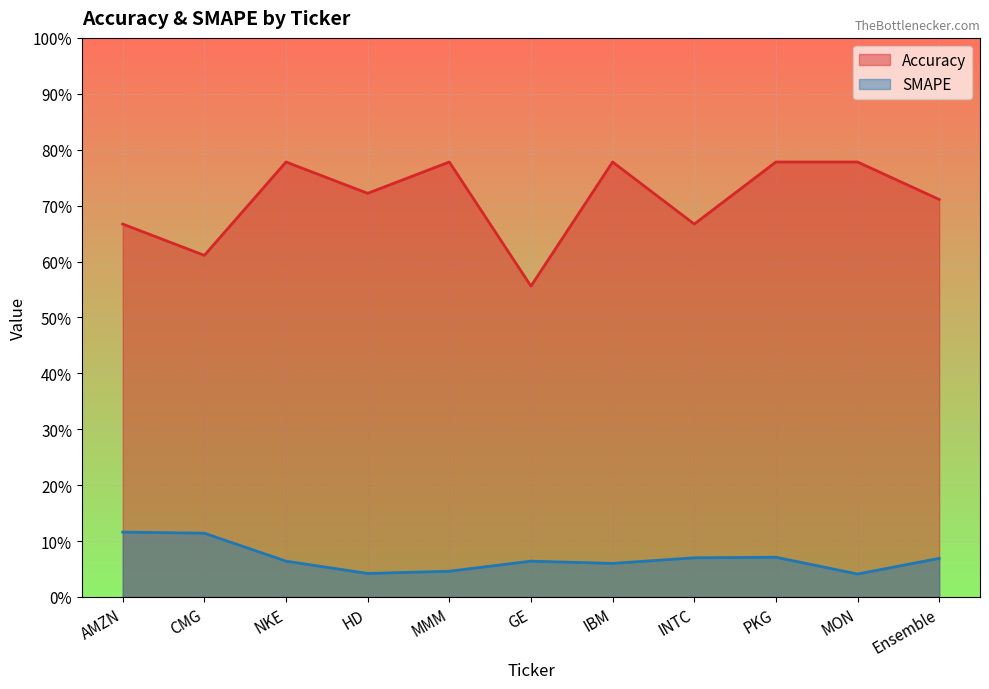

What is the sum of the Accuracy values at Ensemble and IBM?

1.5